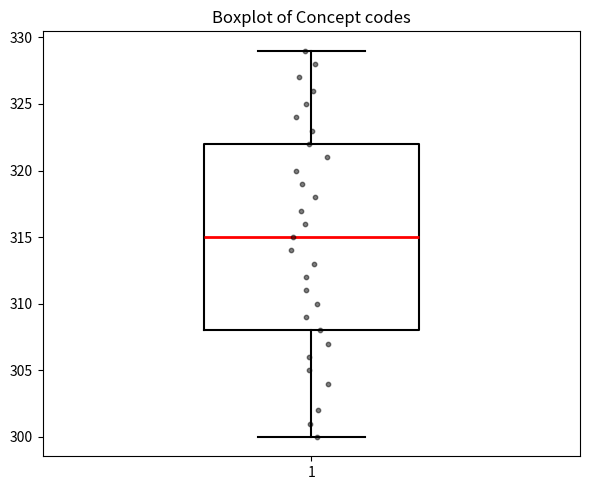

Where is the upper edge of the box at x = 1 on the y-axis? The values are not printed on the chart, so give them approximately, as read against the axis.

322